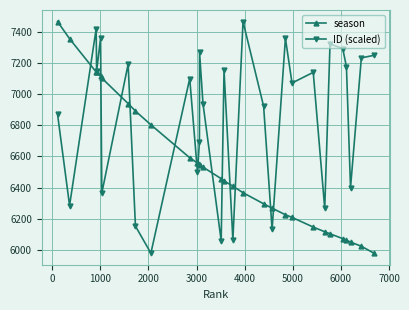

What is the greatest value displayed?

7464.0